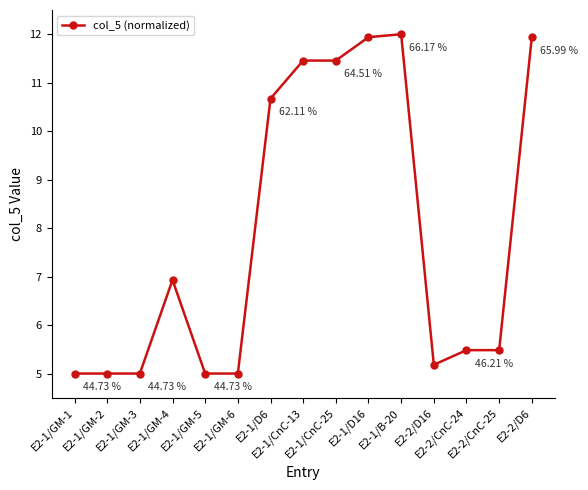

Is it true that the value at E2-1/GM-1 is 2.4?

False